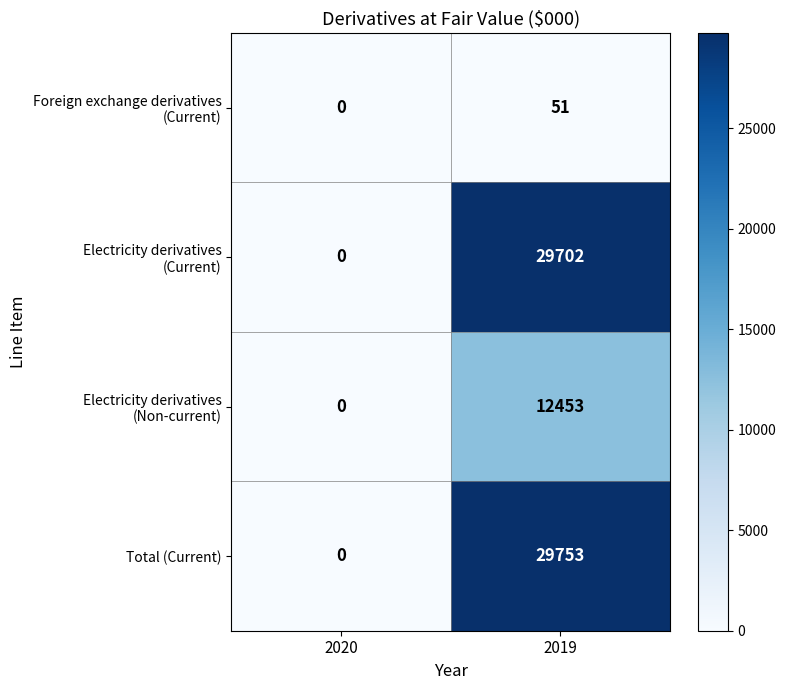

At which label is Total (Current) closest to 14876?

2020